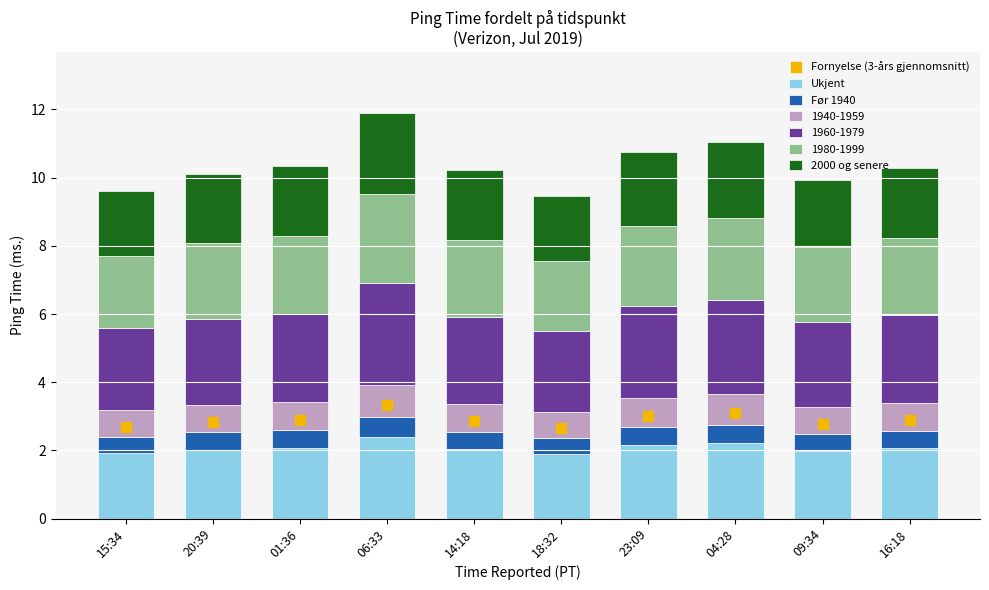

Which series contains the highest Y value?

Fornyelse (3-års gjennomsnitt)